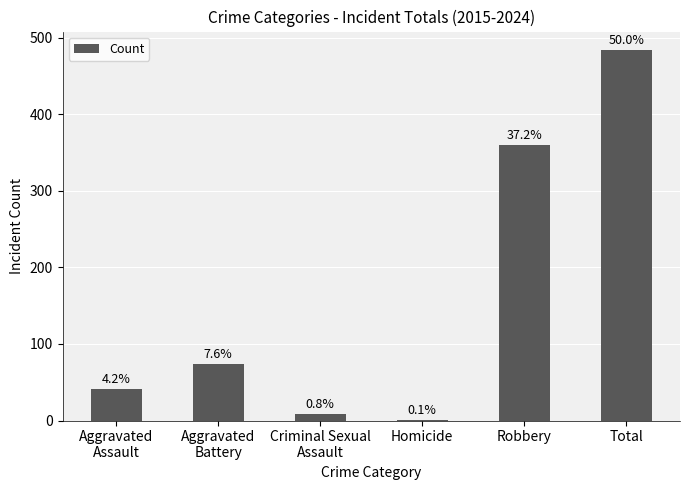

The value at Aggravated
Battery is 74. True or false?

True